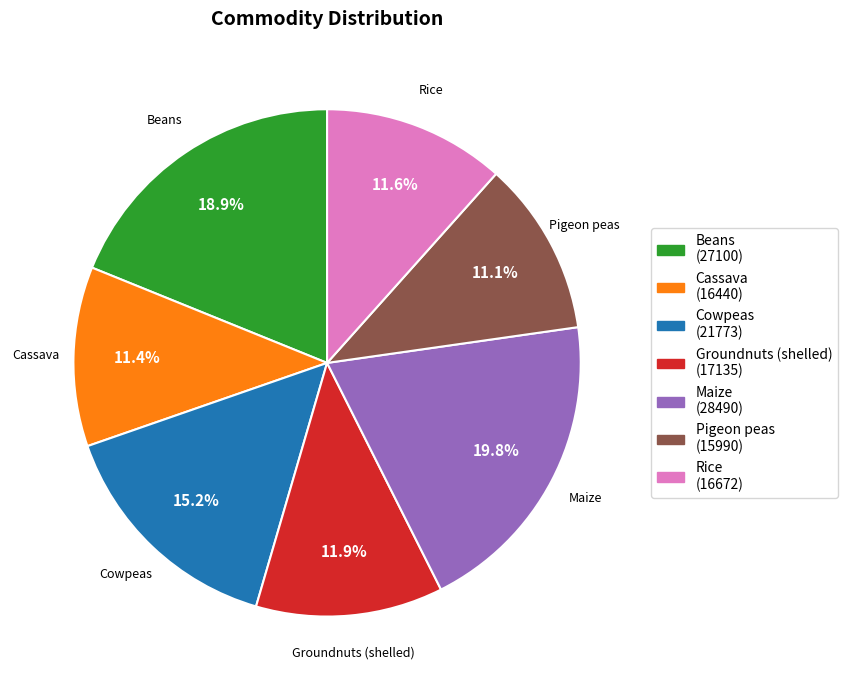

Between Beans and Pigeon peas, which is larger?

Beans